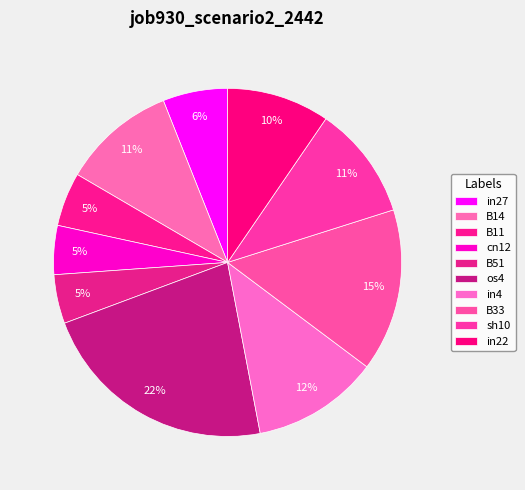

True or false: cn12 accounts for 1% of the total.

False